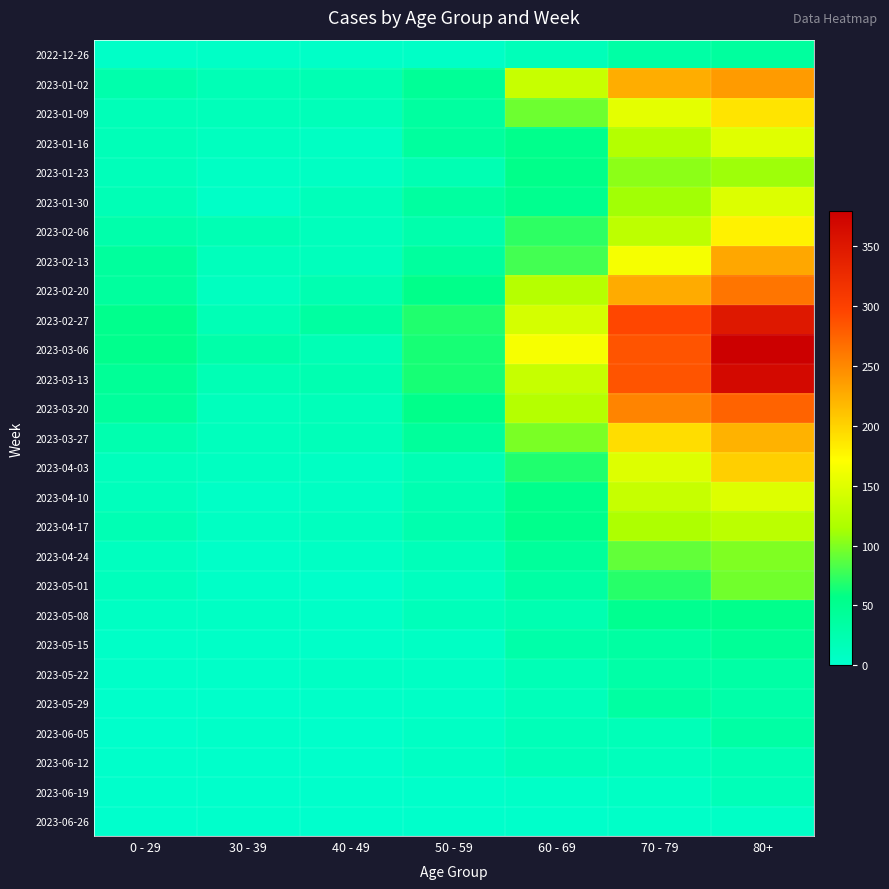

Reading left to right, extract all data points from this chart.

2022-12-26: 0 - 29=4	30 - 39=5	40 - 49=4	50 - 59=5	60 - 69=16	70 - 79=32	80+=38
2023-01-02: 0 - 29=26	30 - 39=18	40 - 49=21	50 - 59=44	60 - 69=134	70 - 79=225	80+=238
2023-01-09: 0 - 29=17	30 - 39=15	40 - 49=16	50 - 59=37	60 - 69=94	70 - 79=153	80+=189
2023-01-16: 0 - 29=17	30 - 39=11	40 - 49=8	50 - 59=38	60 - 69=54	70 - 79=121	80+=150
2023-01-23: 0 - 29=15	30 - 39=6	40 - 49=8	50 - 59=21	60 - 69=55	70 - 79=104	80+=110
2023-01-30: 0 - 29=18	30 - 39=4	40 - 49=15	50 - 59=37	60 - 69=51	70 - 79=112	80+=148
2023-02-06: 0 - 29=28	30 - 39=20	40 - 49=14	50 - 59=26	60 - 69=72	70 - 79=127	80+=179
2023-02-13: 0 - 29=39	30 - 39=14	40 - 49=13	50 - 59=38	60 - 69=80	70 - 79=165	80+=230
2023-02-20: 0 - 29=38	30 - 39=10	40 - 49=23	50 - 59=55	60 - 69=123	70 - 79=227	80+=263
2023-02-27: 0 - 29=53	30 - 39=18	40 - 49=36	50 - 59=68	60 - 69=143	70 - 79=294	80+=349
2023-03-06: 0 - 29=52	30 - 39=29	40 - 49=19	50 - 59=65	60 - 69=166	70 - 79=285	80+=380
2023-03-13: 0 - 29=44	30 - 39=19	40 - 49=23	50 - 59=65	60 - 69=133	70 - 79=285	80+=368
2023-03-20: 0 - 29=40	30 - 39=13	40 - 49=16	50 - 59=55	60 - 69=122	70 - 79=253	80+=275
2023-03-27: 0 - 29=24	30 - 39=12	40 - 49=16	50 - 59=41	60 - 69=98	70 - 79=193	80+=222
2023-04-03: 0 - 29=13	30 - 39=9	40 - 49=8	50 - 59=20	60 - 69=68	70 - 79=149	80+=203
2023-04-10: 0 - 29=13	30 - 39=5	40 - 49=8	50 - 59=23	60 - 69=54	70 - 79=133	80+=149
2023-04-17: 0 - 29=20	30 - 39=8	40 - 49=11	50 - 59=25	60 - 69=54	70 - 79=117	80+=126
2023-04-24: 0 - 29=11	30 - 39=3	40 - 49=7	50 - 59=16	60 - 69=41	70 - 79=90	80+=100
2023-05-01: 0 - 29=13	30 - 39=4	40 - 49=2	50 - 59=11	60 - 69=33	70 - 79=70	80+=95
2023-05-08: 0 - 29=8	30 - 39=6	40 - 49=4	50 - 59=15	60 - 69=23	70 - 79=50	80+=54
2023-05-15: 0 - 29=4	30 - 39=4	40 - 49=3	50 - 59=7	60 - 69=29	70 - 79=35	80+=44
2023-05-22: 0 - 29=3	30 - 39=3	40 - 49=6	50 - 59=6	60 - 69=18	70 - 79=31	80+=32
2023-05-29: 0 - 29=2	30 - 39=2	40 - 49=3	50 - 59=5	60 - 69=15	70 - 79=35	80+=29
2023-06-05: 0 - 29=1	30 - 39=3	40 - 49=2	50 - 59=6	60 - 69=17	70 - 79=17	80+=33
2023-06-12: 0 - 29=2	30 - 39=2	40 - 49=1	50 - 59=6	60 - 69=16	70 - 79=13	80+=20
2023-06-19: 0 - 29=1	30 - 39=1	40 - 49=1	50 - 59=2	60 - 69=4	70 - 79=7	80+=17
2023-06-26: 0 - 29=0	30 - 39=1	40 - 49=0	50 - 59=1	60 - 69=2	70 - 79=3	80+=5